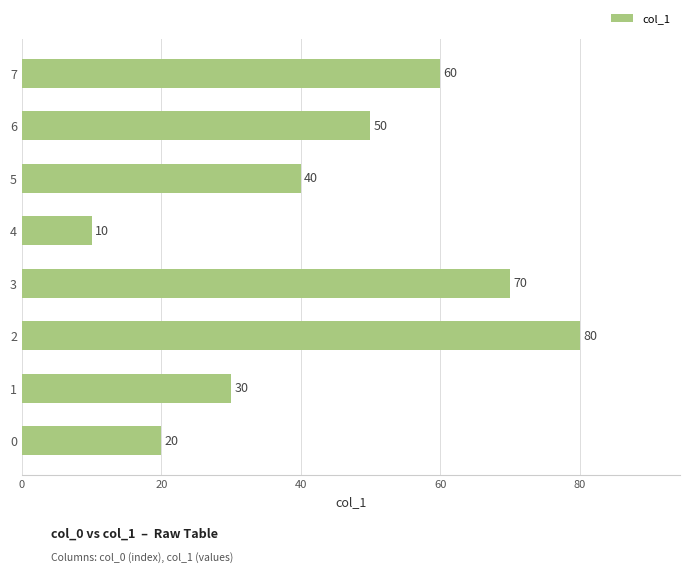

List the labels in order of value, largest first.

2, 3, 7, 6, 5, 1, 0, 4